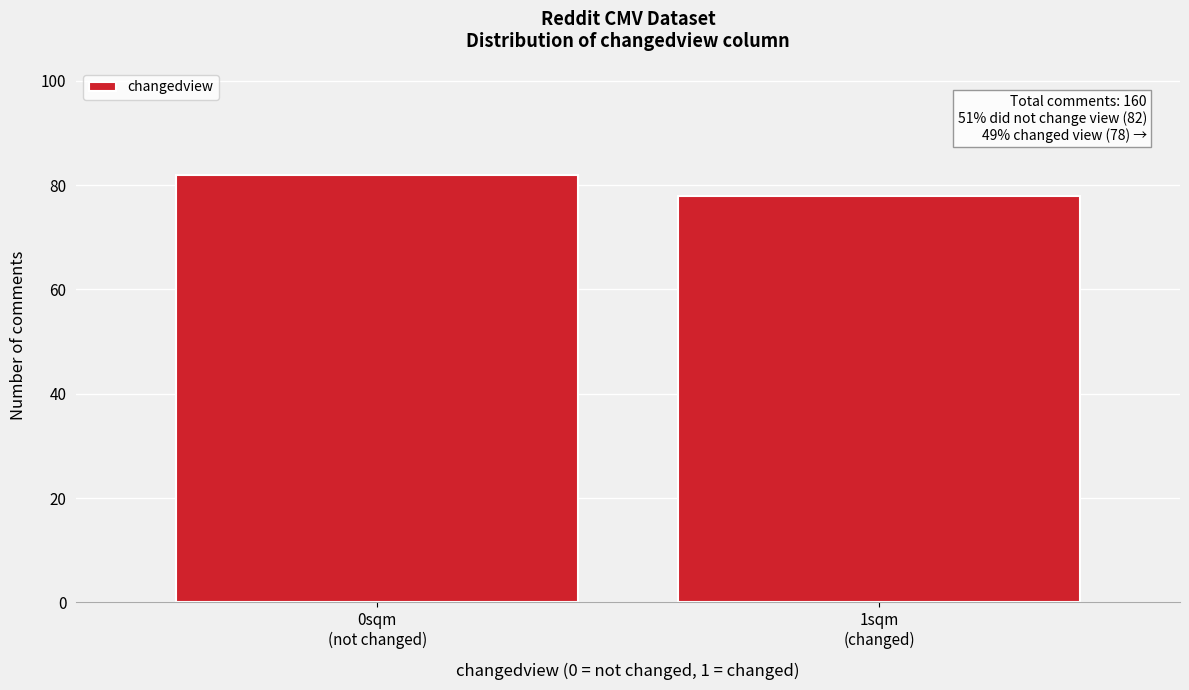

Reading right to left, what are all the values shown in this chart?

78	82